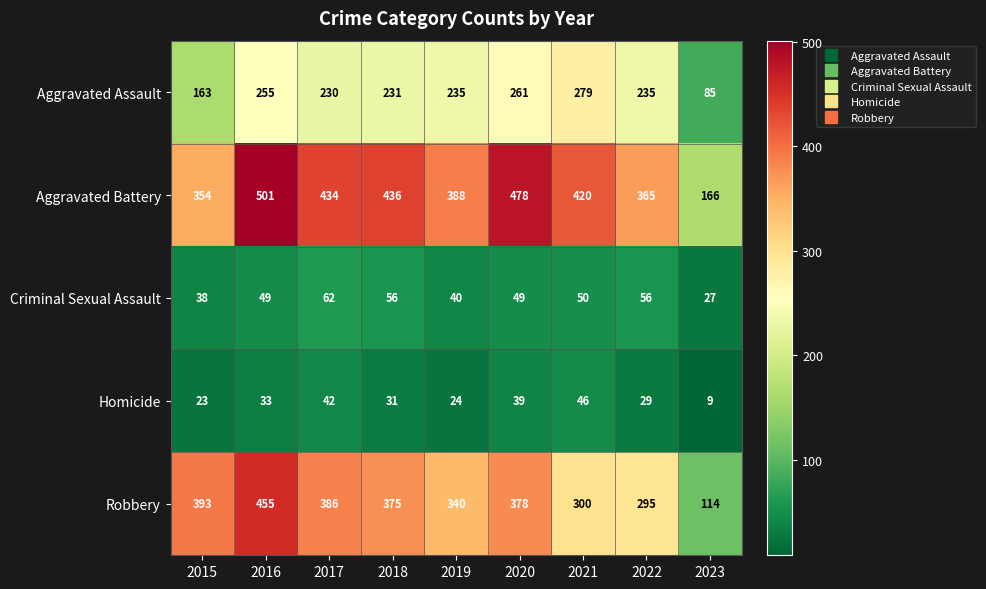

The value of Aggravated Assault at 2021 is 279. True or false?

True